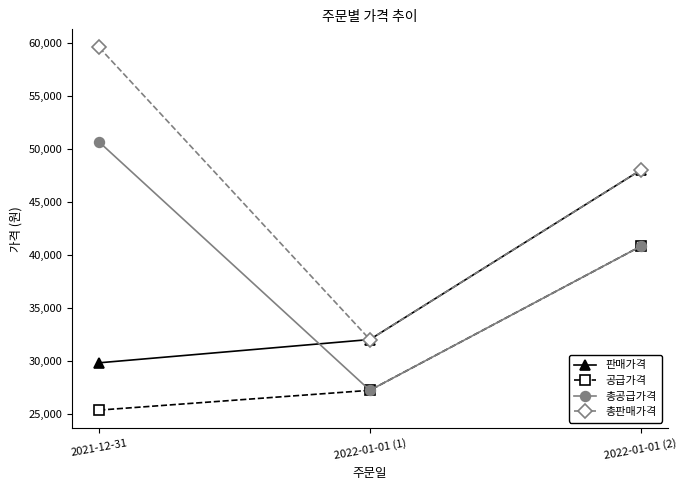

What is the total value across all series at 2022-01-01 (2)?

177600